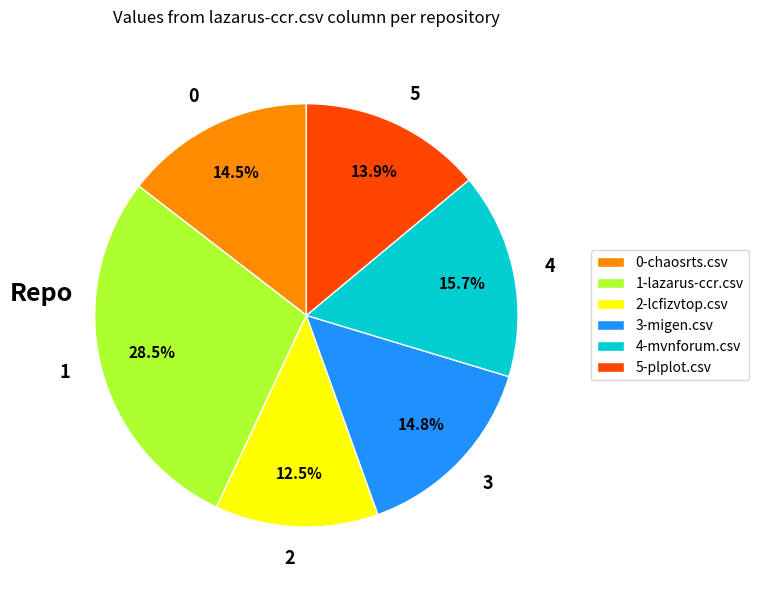

Is there a majority slice in this chart?

No